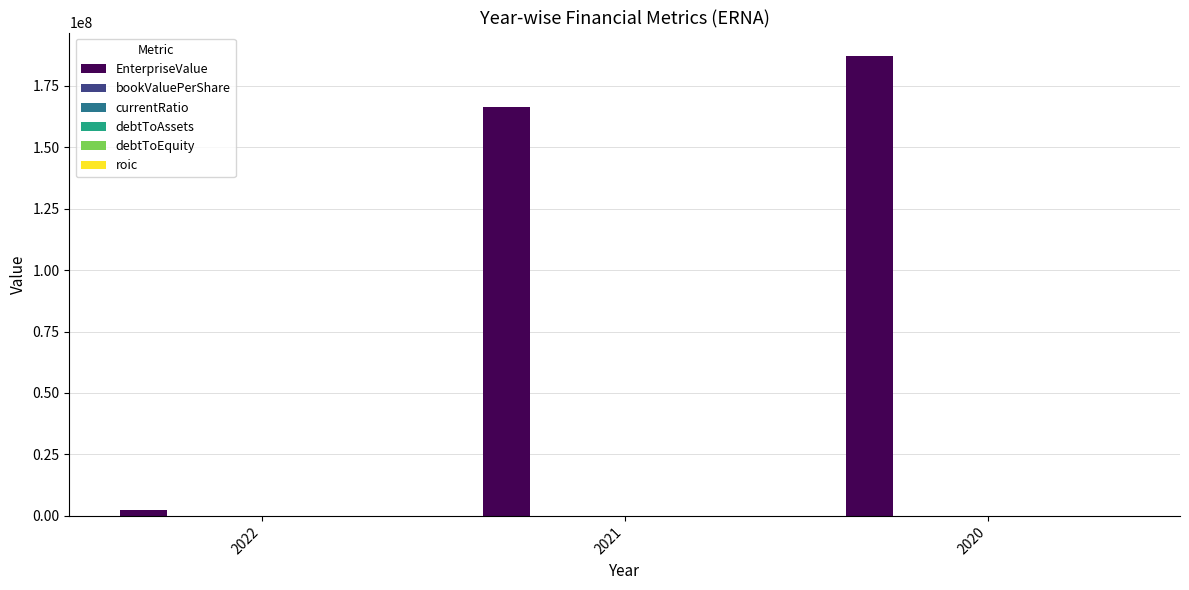

How many distinct data groups are displayed?

6